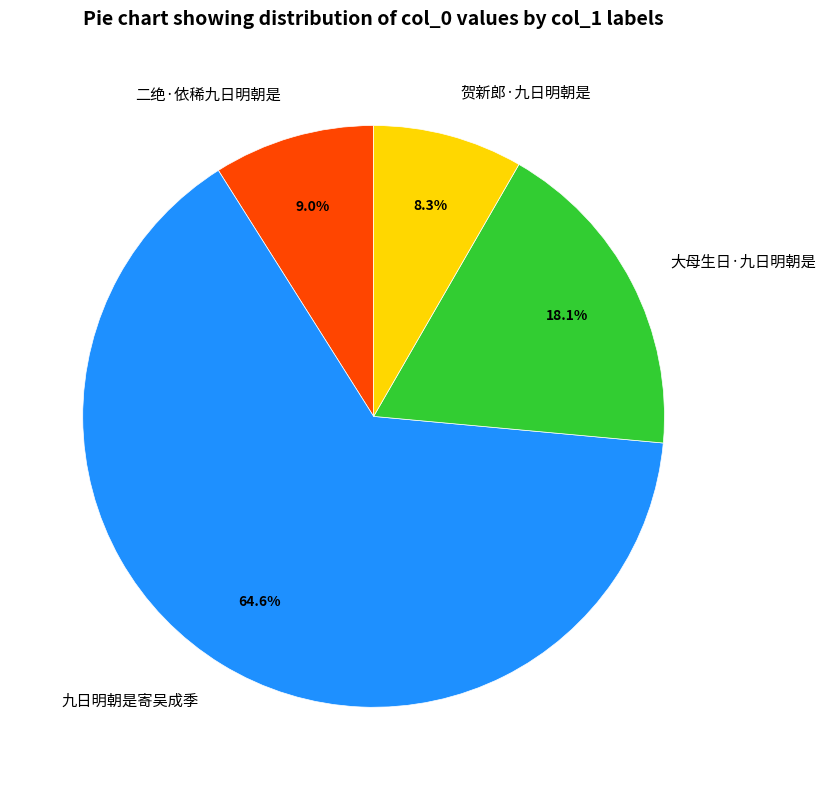

Which slice is the largest?

九日明朝是寄吴成季